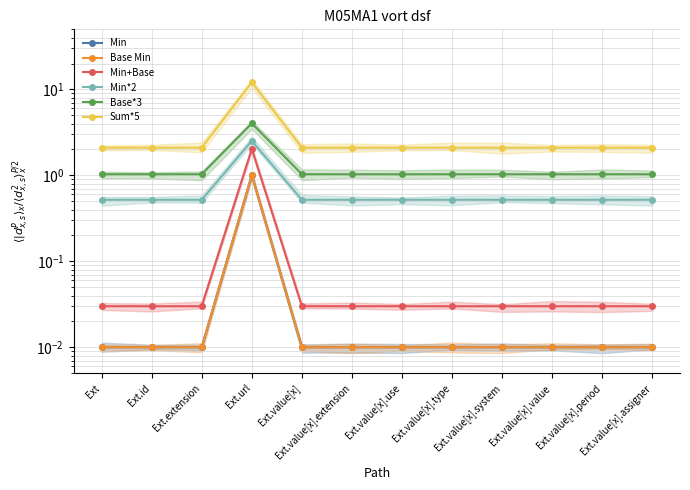

Reading left to right, extract all data points from this chart.

Min: 0.0	0.0	0.0	1.0	0.0	0.0	0.0	0.0	0.0	0.0	0.0	0.0
Base Min: 0.0	0.0	0.0	1.0	0.0	0.0	0.0	0.0	0.0	0.0	0.0	0.0
Min+Base: 0.0	0.0	0.0	2.0	0.0	0.0	0.0	0.0	0.0	0.0	0.0	0.0
Min*2: 0.5	0.5	0.5	2.5	0.5	0.5	0.5	0.5	0.5	0.5	0.5	0.5
Base*3: 1.0	1.0	1.0	4.0	1.0	1.0	1.0	1.0	1.0	1.0	1.0	1.0
Sum*5: 2.1	2.1	2.1	12.1	2.1	2.1	2.1	2.1	2.1	2.1	2.1	2.1